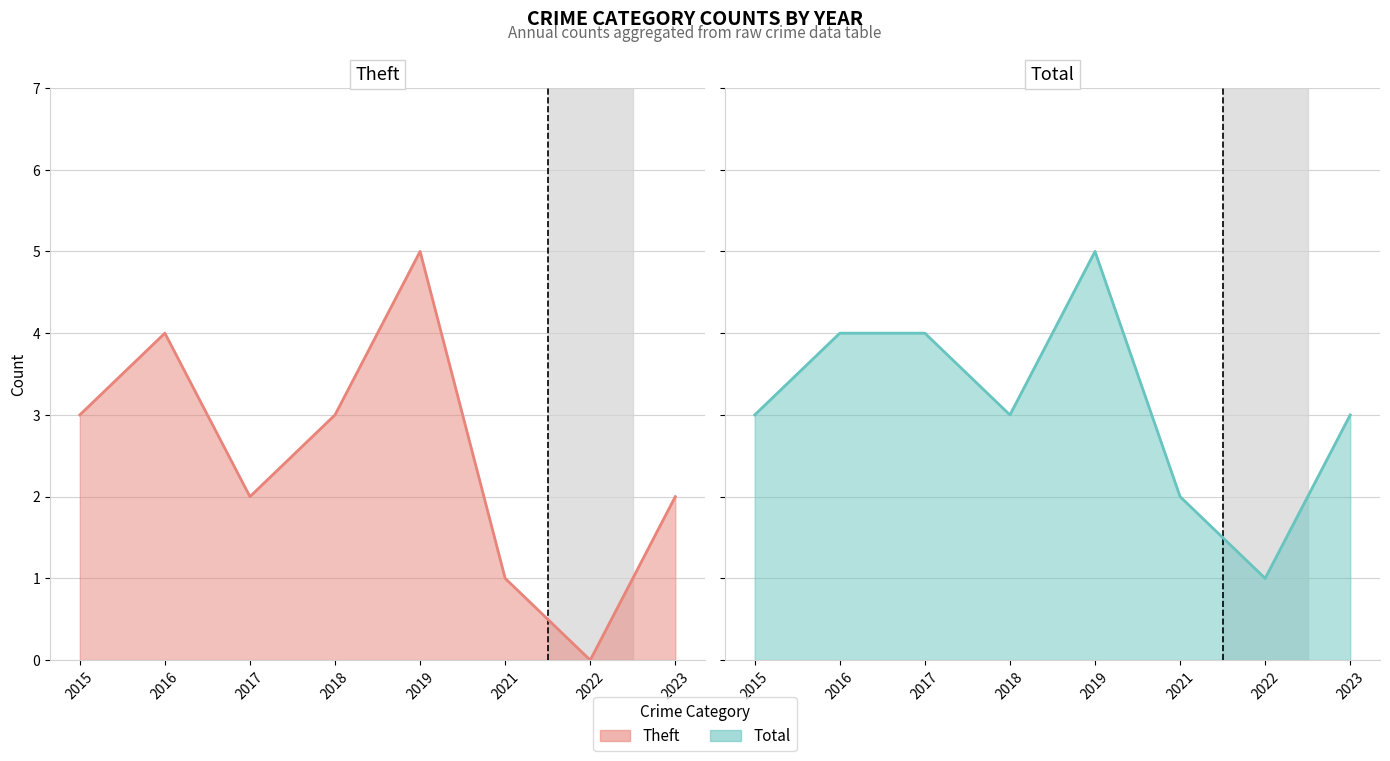

Reading left to right, list all the values displayed in this chart.

Theft: 3	4	2	3	5	1	0	2
Total: 3	4	4	3	5	2	1	3